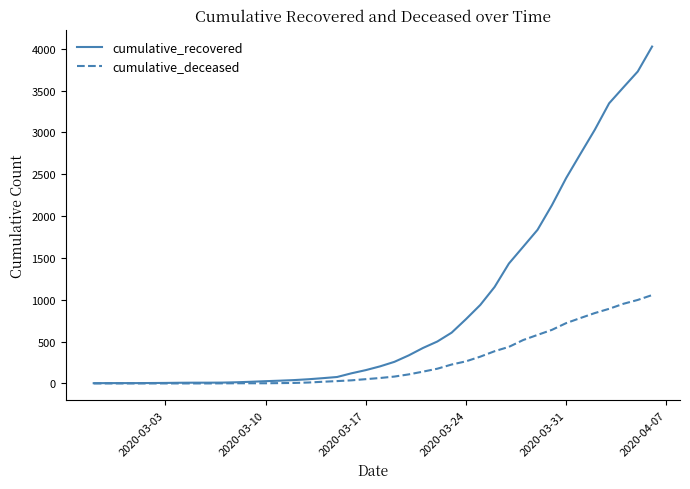

Rank the series by their average value, from lowest to highest.

cumulative_deceased, cumulative_recovered